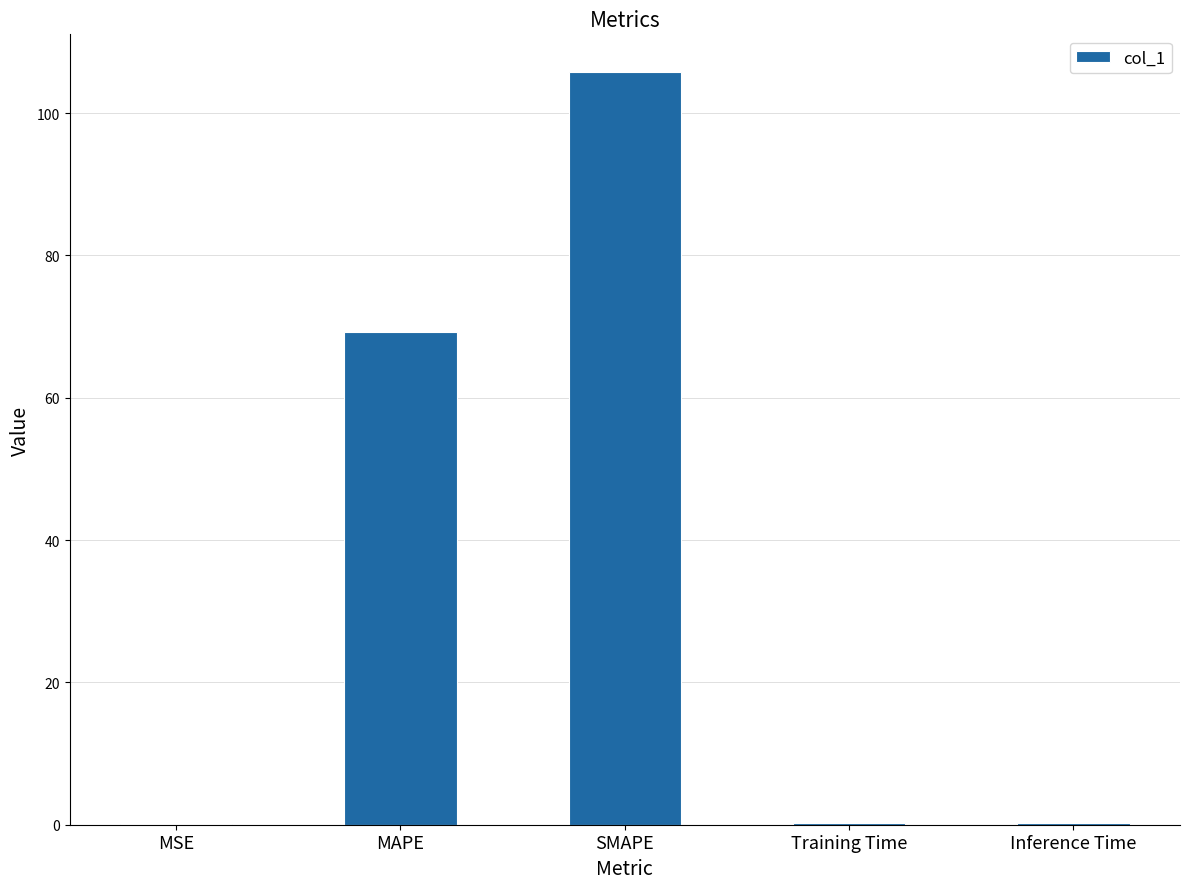

What is the maximum value shown in the chart?

105.8